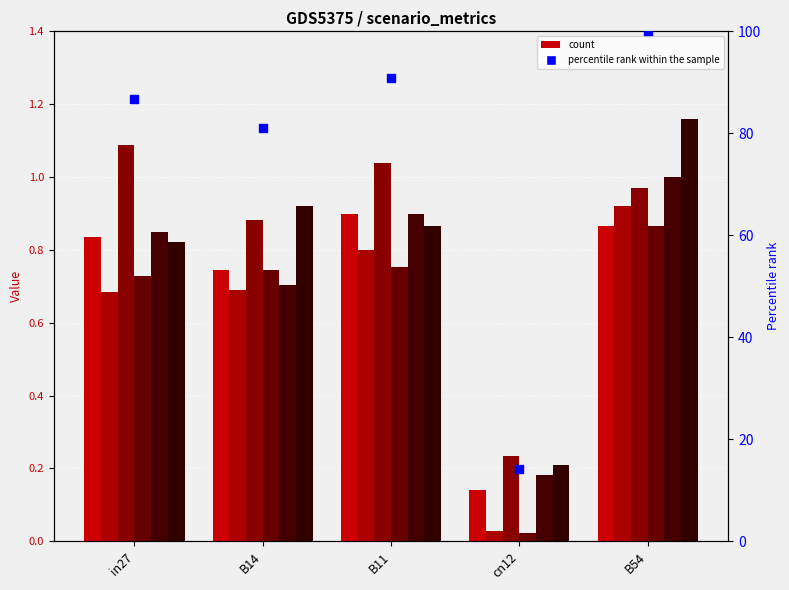

At which category is the sum across all series the highest?

B54